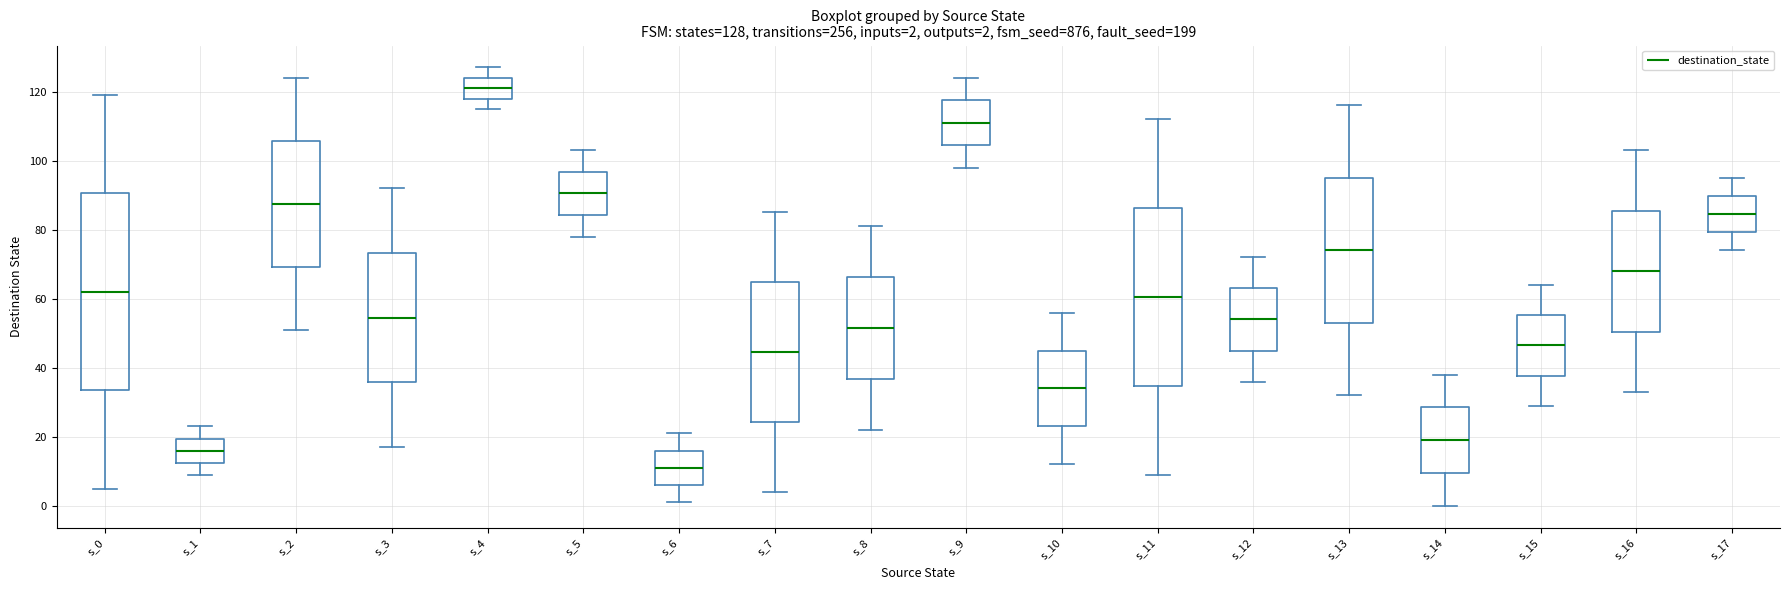

Comparing the boxes themselves (not the whiskers), which one is the tallest?

s_0